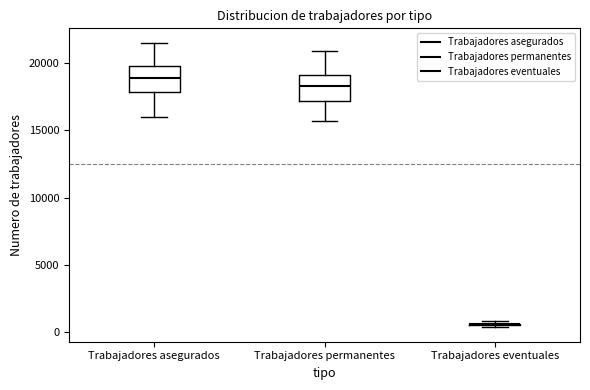

Reading left to right, transcribe this box plot: for each box, give where its median line is, the range the box spans, and where its two whiskers end, as read against the y-axis. The values are not printed on the chart, so give them approximately, as read against the axis.

Trabajadores asegurados: median 19000, box 18000 to 20000, whiskers 16000 to 21500
Trabajadores permanentes: median 18500, box 17000 to 19000, whiskers 15500 to 21000
Trabajadores eventuales: box collapsed to a line at 500, whiskers 500 to 1000